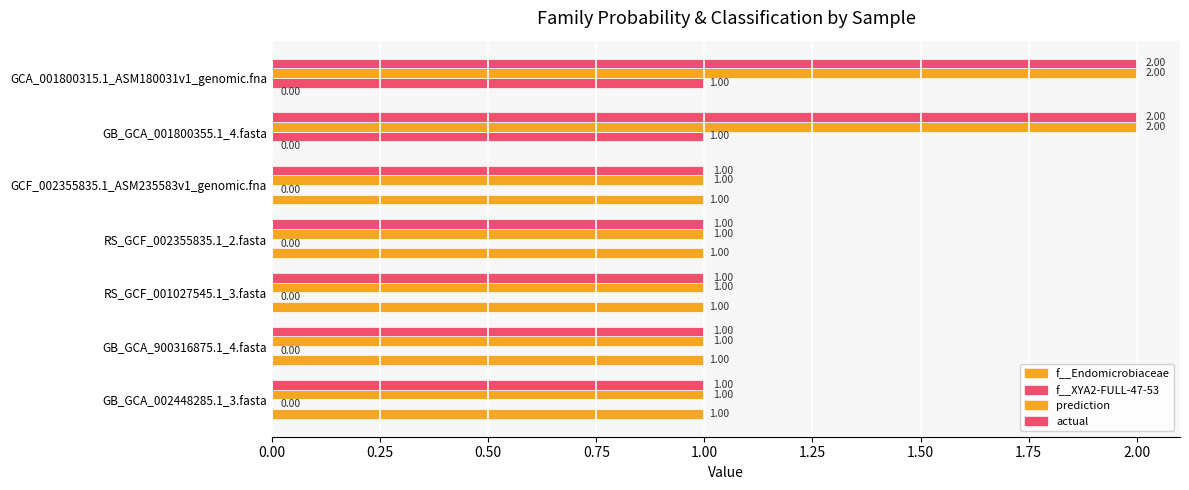

Reading left to right, transcribe all the data shown in this chart.

f__Endomicrobiaceae: 1.0	1.0	1.0	1.0	1.0	0.0	0.0
f__XYA2-FULL-47-53: 0.0	0.0	0.0	0.0	0.0	1.0	1.0
prediction: 1.0	1.0	1.0	1.0	1.0	2.0	2.0
actual: 1.0	1.0	1.0	1.0	1.0	2.0	2.0